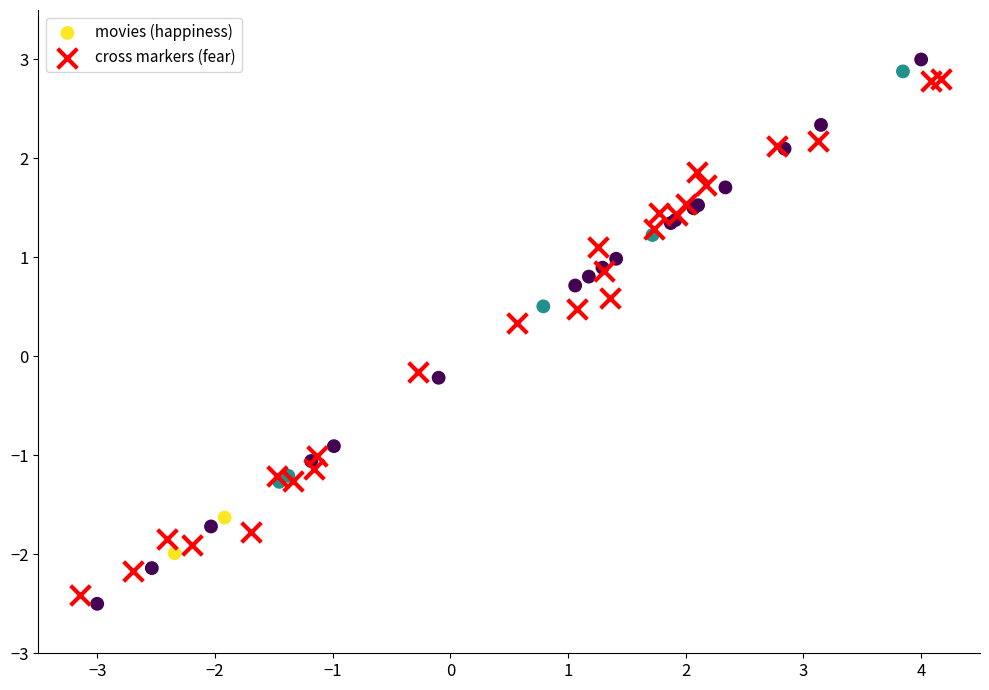

Which series has the largest Y range (max minus min)?

movies (happiness)